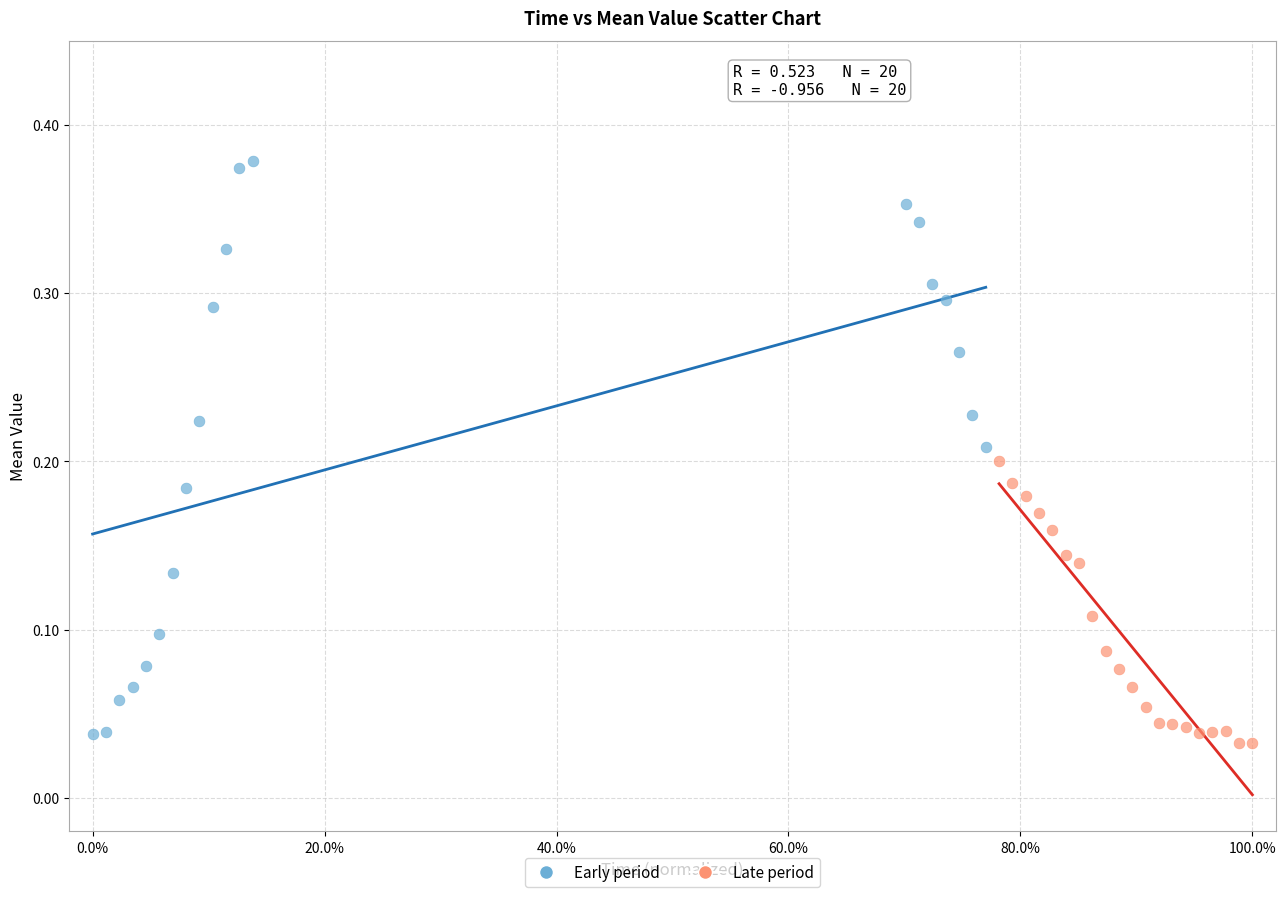

What are all the series names shown in the legend?

Early period, Late period